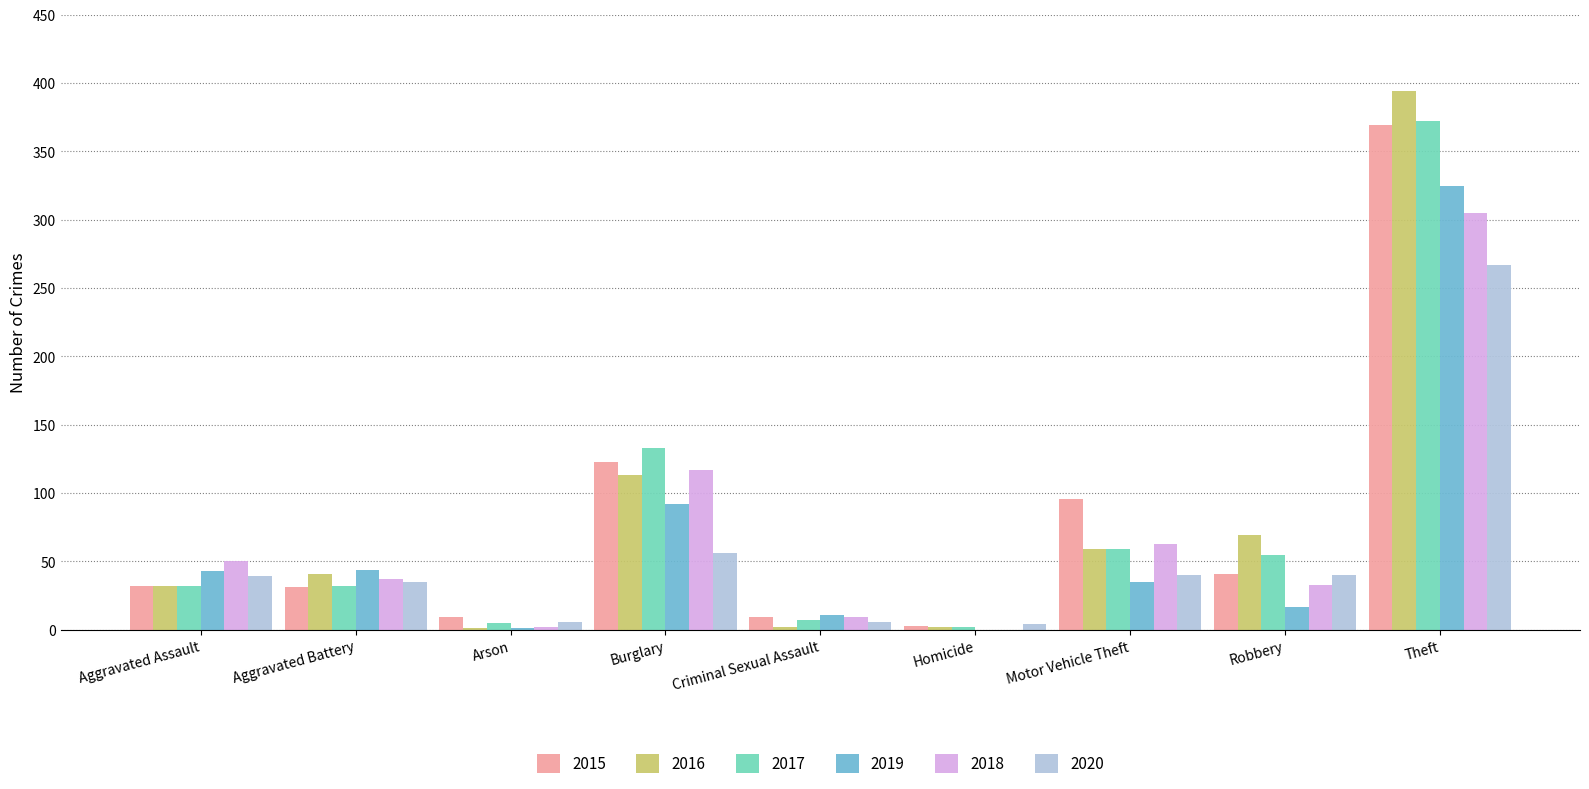

What is the highest value of the 2019 series?

325